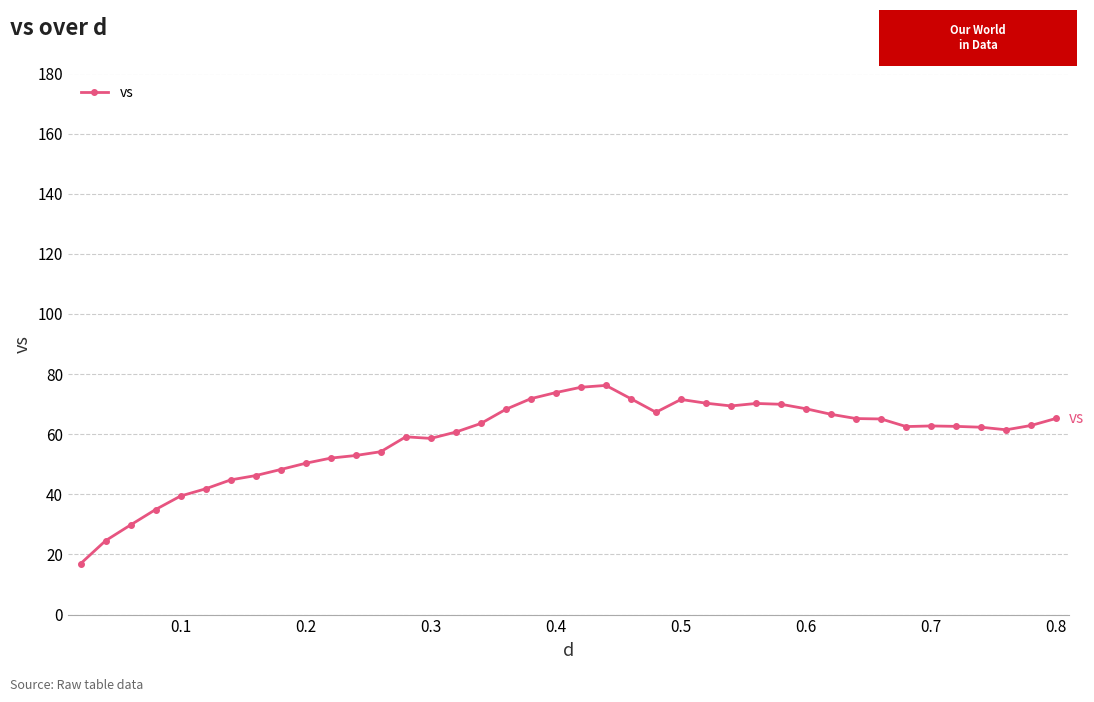

How many series are shown in this chart?

1